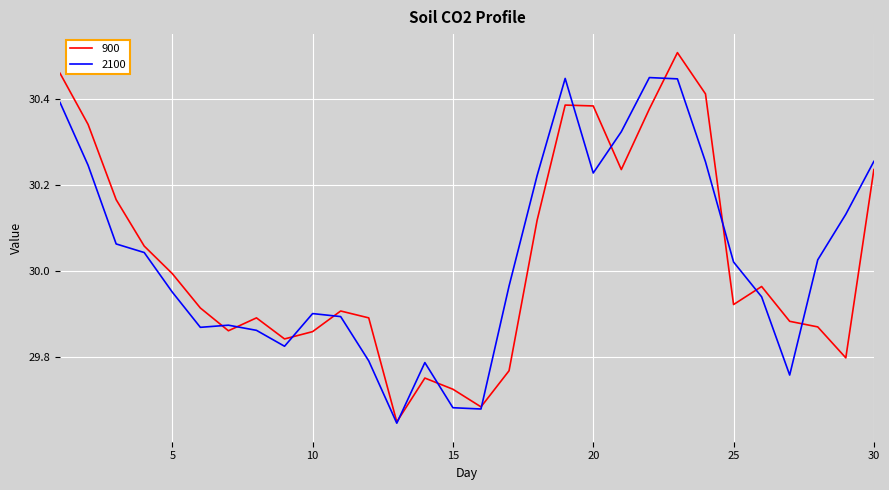

What are all the series names shown in the legend?

900, 2100